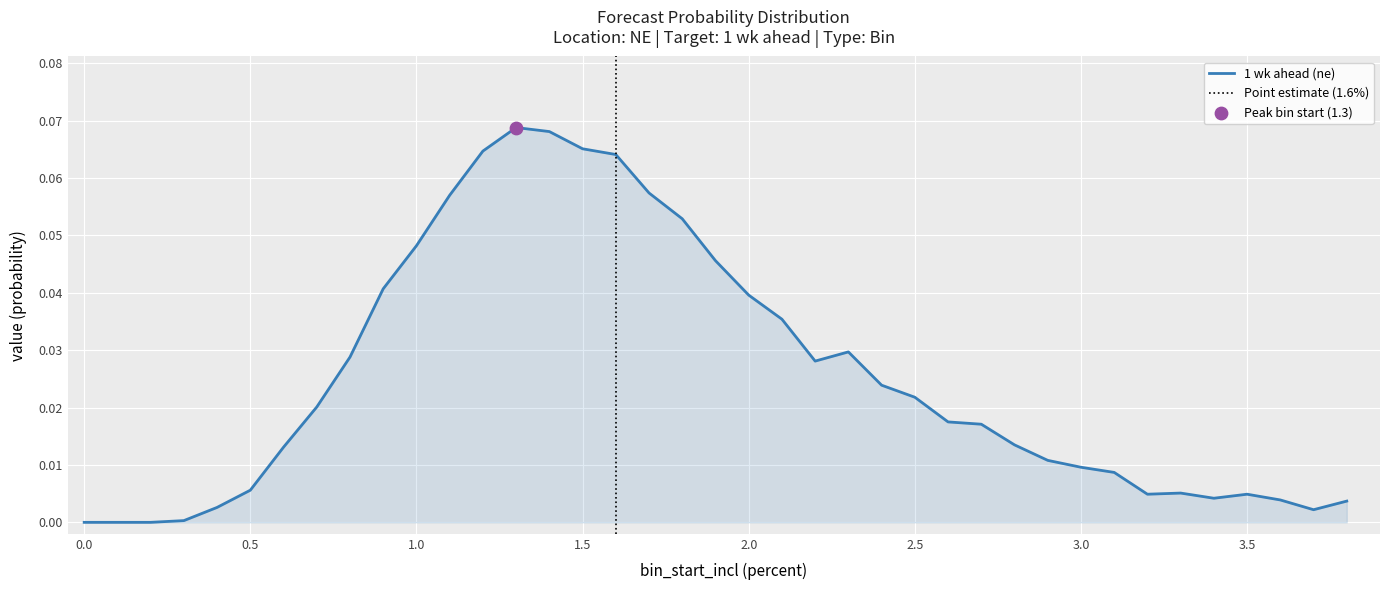

Between 0.5 and 1.8, which is larger?

1.8